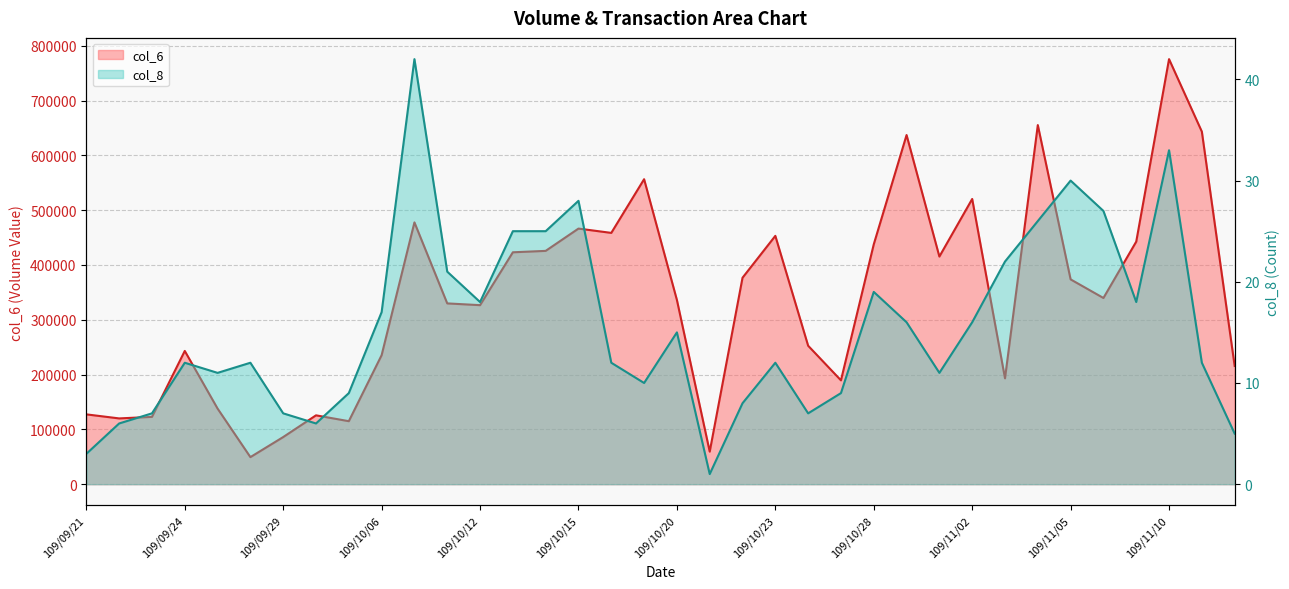

What position from the right is 109/09/29?

30